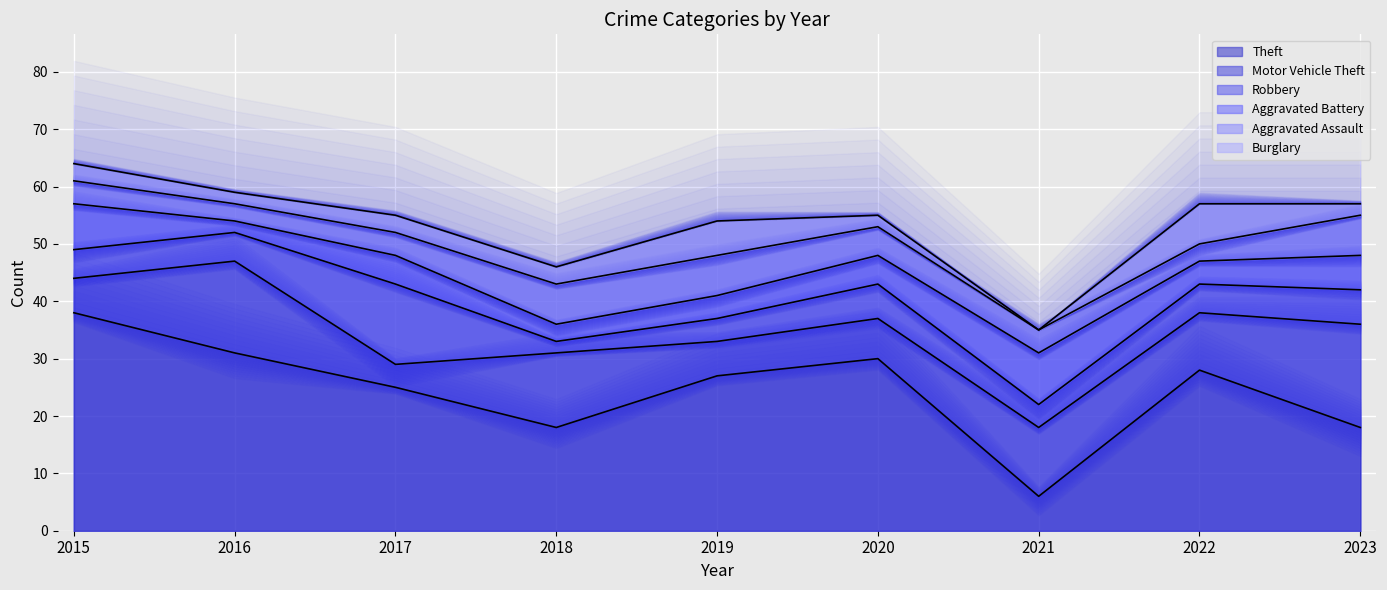

Which series has the largest total across all categories?

Theft